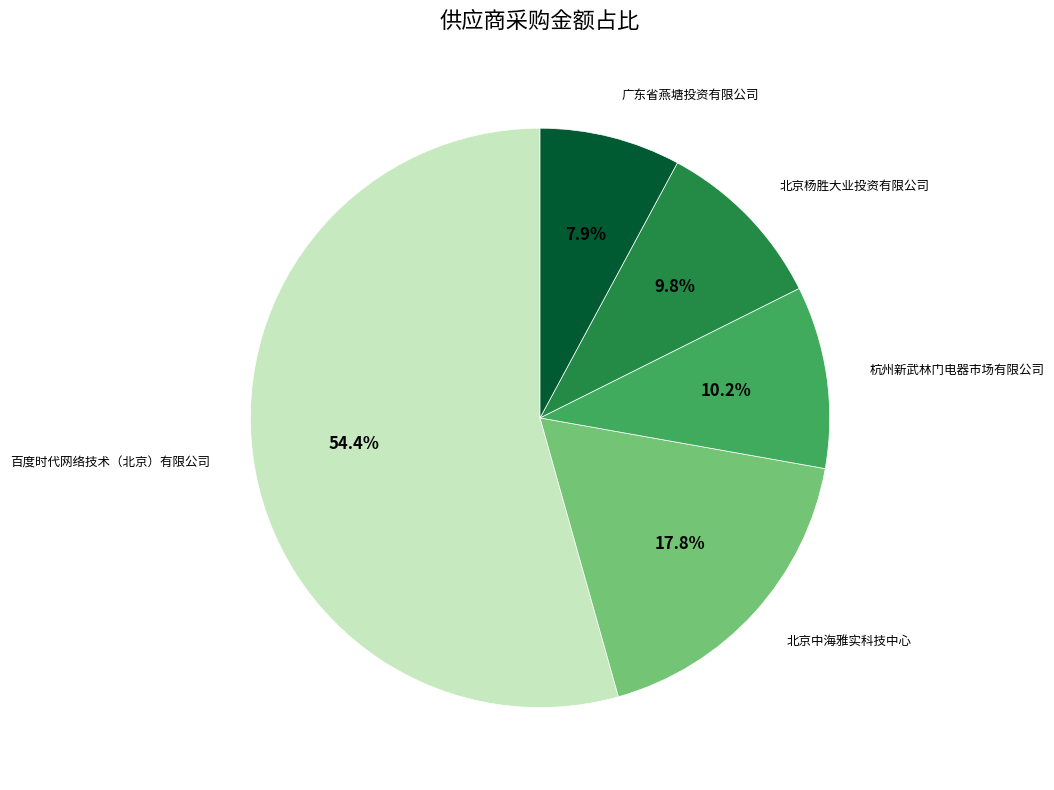

Is there a majority slice in this chart?

Yes